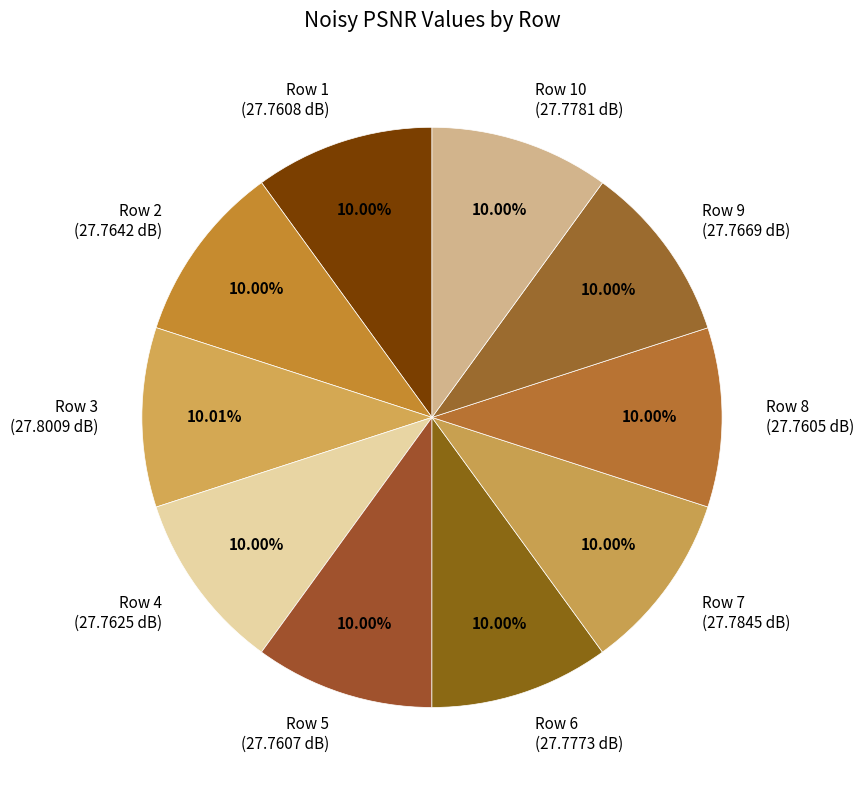

Approximately how many times larger is the value at Row 3 (27.8009 dB) compared to Row 10 (27.7781 dB)?

1.0